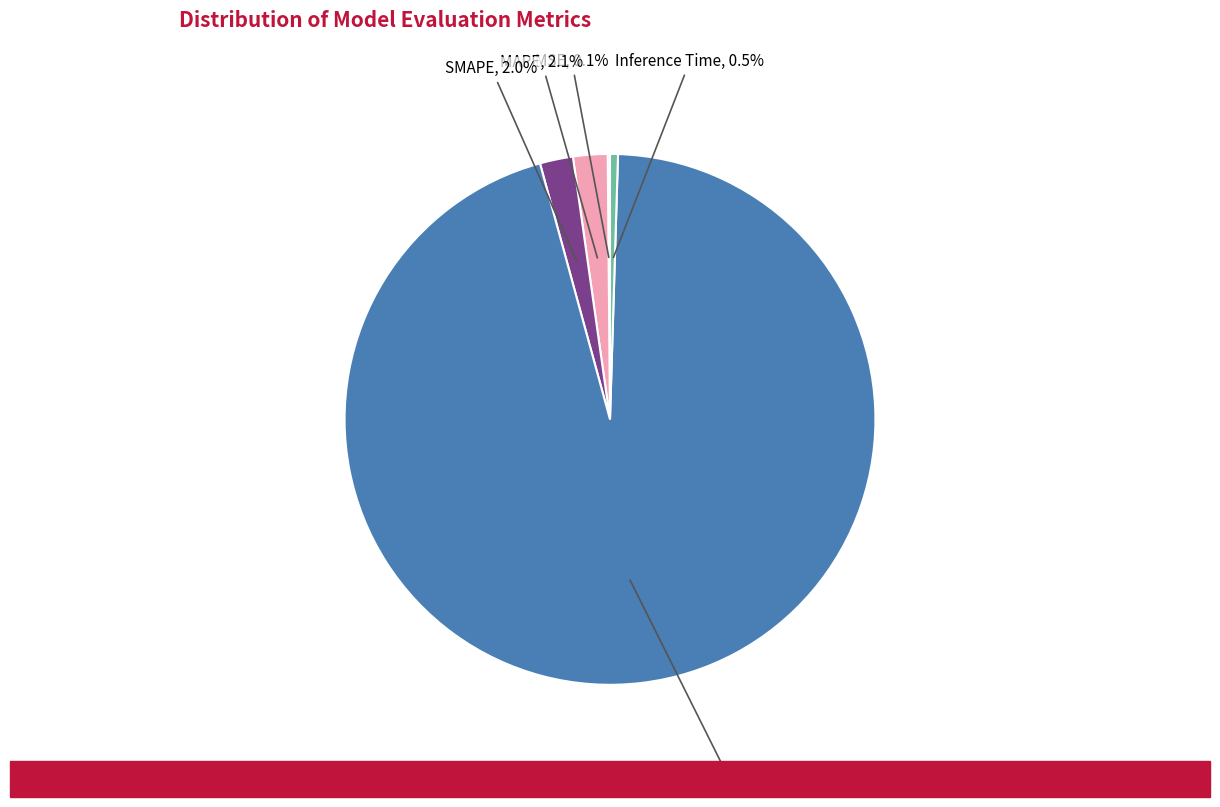

Is SMAPE the majority of the pie?

No